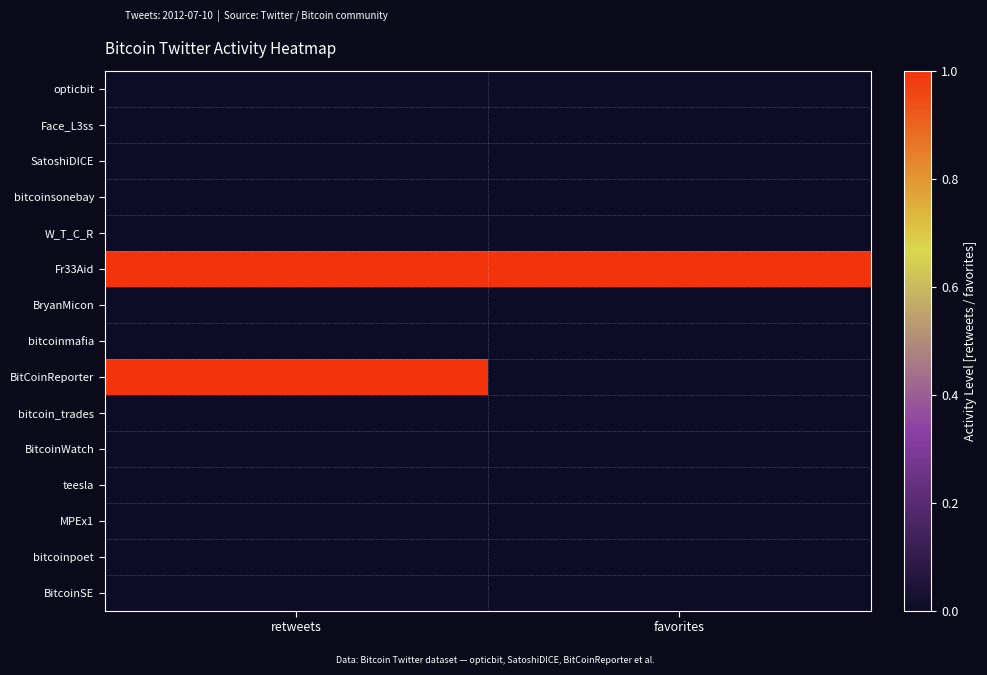

What is the spread (max minus min) of values at retweets?

1